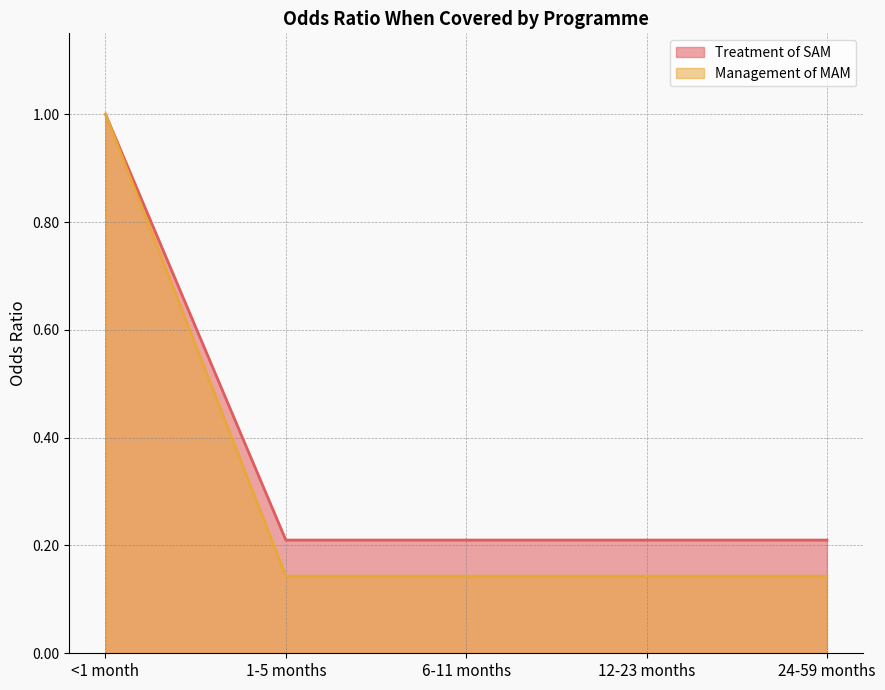

Reading right to left, extract all data points from this chart.

Treatment of SAM: 0.2	0.2	0.2	0.2	1.0
Management of MAM: 0.1	0.1	0.1	0.1	1.0